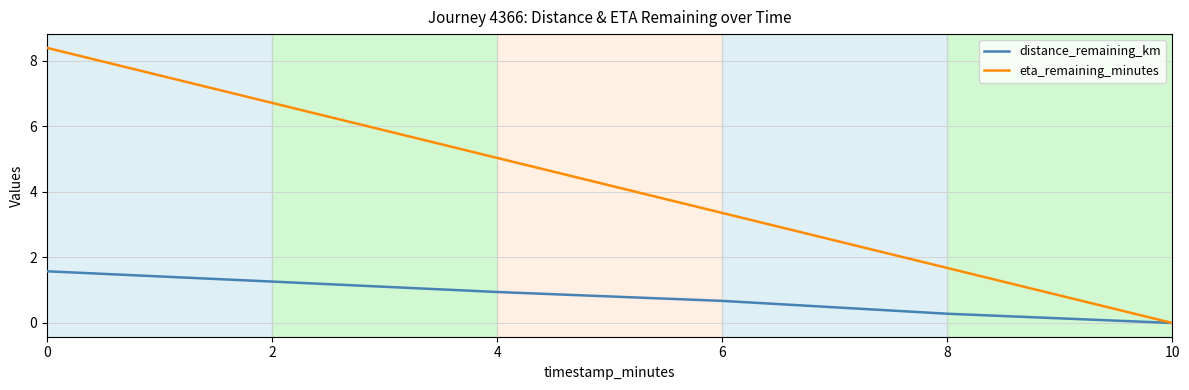

Rank the series by their maximum value, from highest to lowest.

eta_remaining_minutes, distance_remaining_km